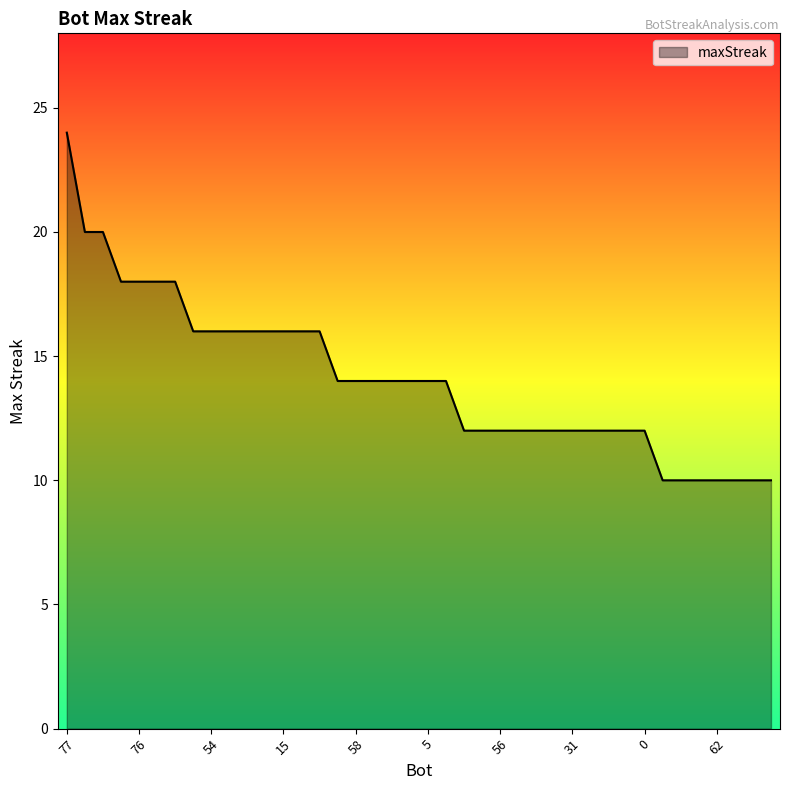

What is the difference between the maximum and minimum values?

14